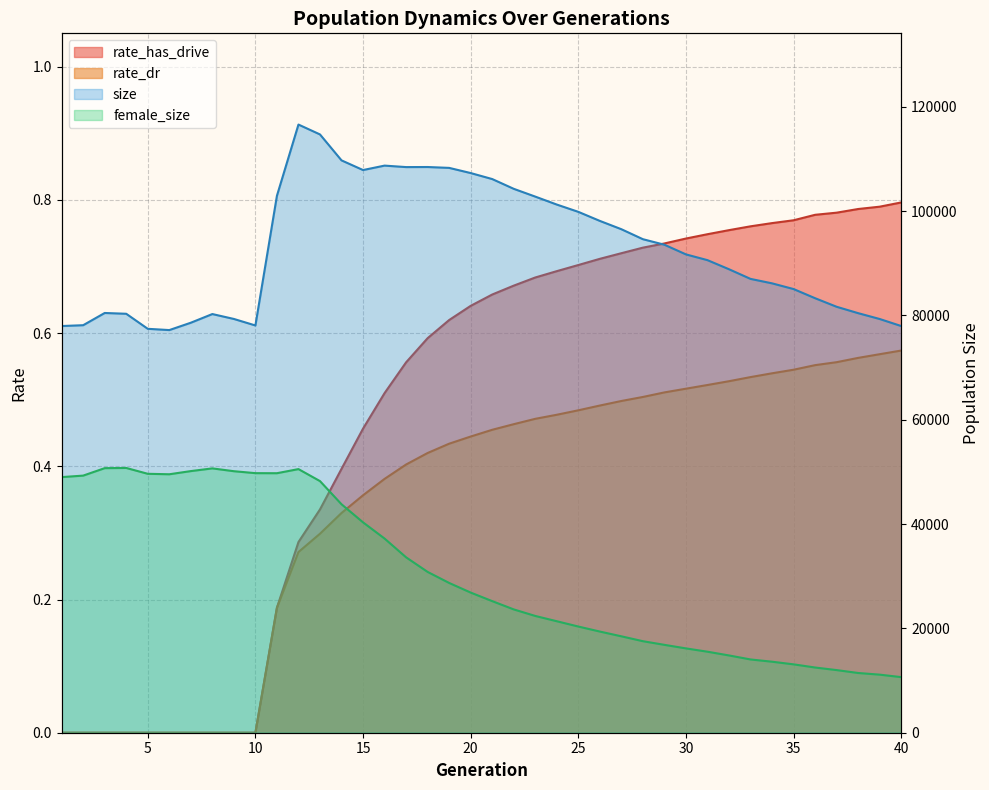

Reading left to right, extract all data points from this chart.

size: 77975.0	78134.0	80478.0	80326.0	77443.0	77200.0	78610.0	80272.0	79333.0	78083.0	102952.0	116604.0	114710.0	109738.0	107883.0	108734.0	108450.0	108464.0	108297.0	107306.0	106156.0	104284.0	102791.0	101265.0	99868.0	98132.0	96538.0	94624.0	93564.0	91711.0	90607.0	88863.0	87013.0	86160.0	85065.0	83308.0	81667.0	80442.0	79323.0	77973.0
female_size: 49010.0	49297.0	50727.0	50763.0	49644.0	49555.0	50162.0	50682.0	50141.0	49768.0	49756.0	50546.0	48244.0	43801.0	40334.0	37227.0	33629.0	30832.0	28716.0	26870.0	25231.0	23644.0	22389.0	21376.0	20359.0	19397.0	18484.0	17548.0	16848.0	16168.0	15533.0	14816.0	14048.0	13615.0	13109.0	12502.0	12009.0	11452.0	11134.0	10660.0
rate_dr: 0.0	0.0	0.0	0.0	0.0	0.0	0.0	0.0	0.0	0.0	0.2	0.3	0.3	0.3	0.4	0.4	0.4	0.4	0.4	0.4	0.5	0.5	0.5	0.5	0.5	0.5	0.5	0.5	0.5	0.5	0.5	0.5	0.5	0.5	0.5	0.6	0.6	0.6	0.6	0.6
rate_has_drive: 0.0	0.0	0.0	0.0	0.0	0.0	0.0	0.0	0.0	0.0	0.2	0.3	0.3	0.4	0.5	0.5	0.6	0.6	0.6	0.6	0.7	0.7	0.7	0.7	0.7	0.7	0.7	0.7	0.7	0.7	0.7	0.8	0.8	0.8	0.8	0.8	0.8	0.8	0.8	0.8